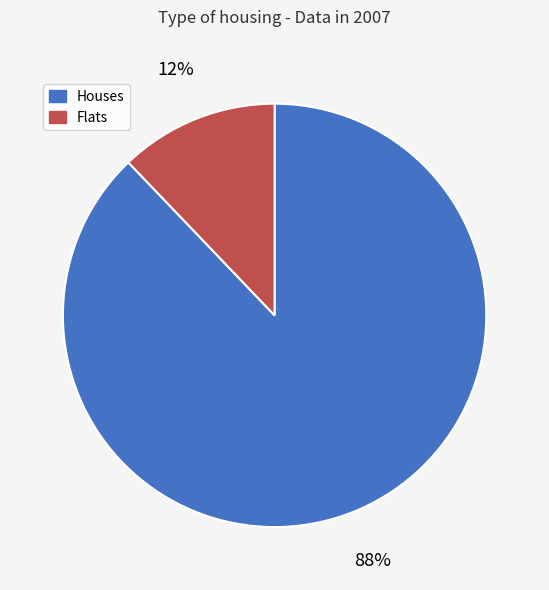

Count the number of slices in the pie.

2